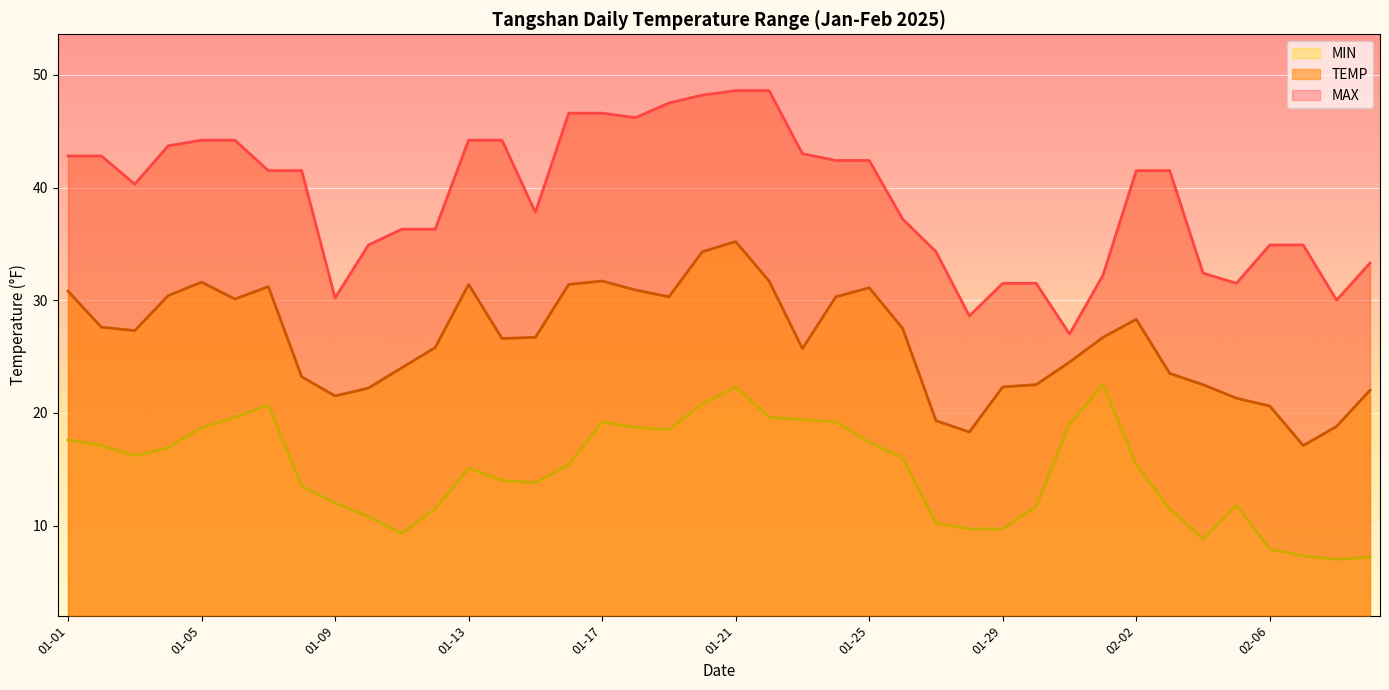

What position from the right is 01-05?

36